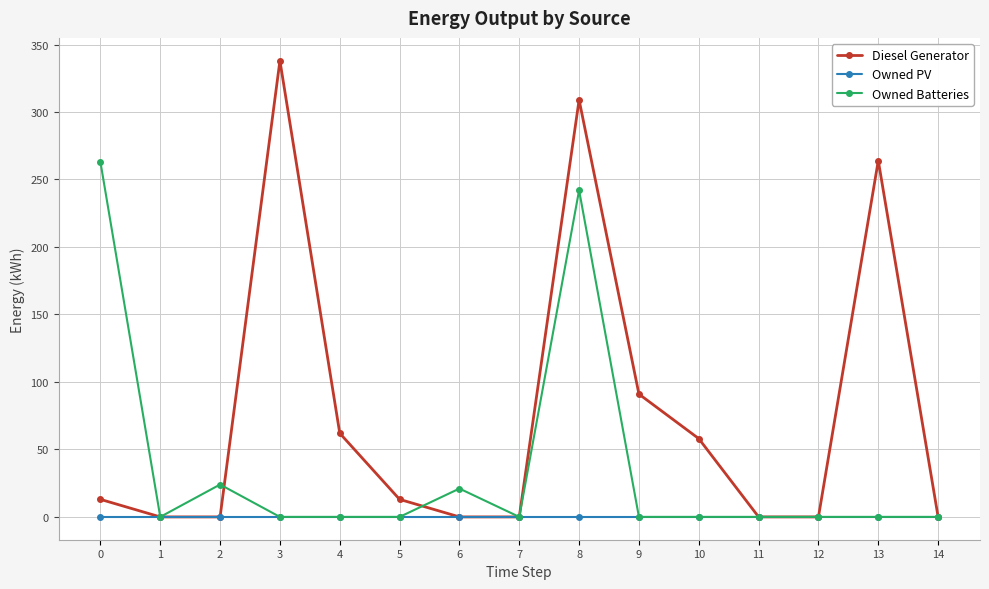

True or false: Owned Batteries has a value of 178 at 4.

False